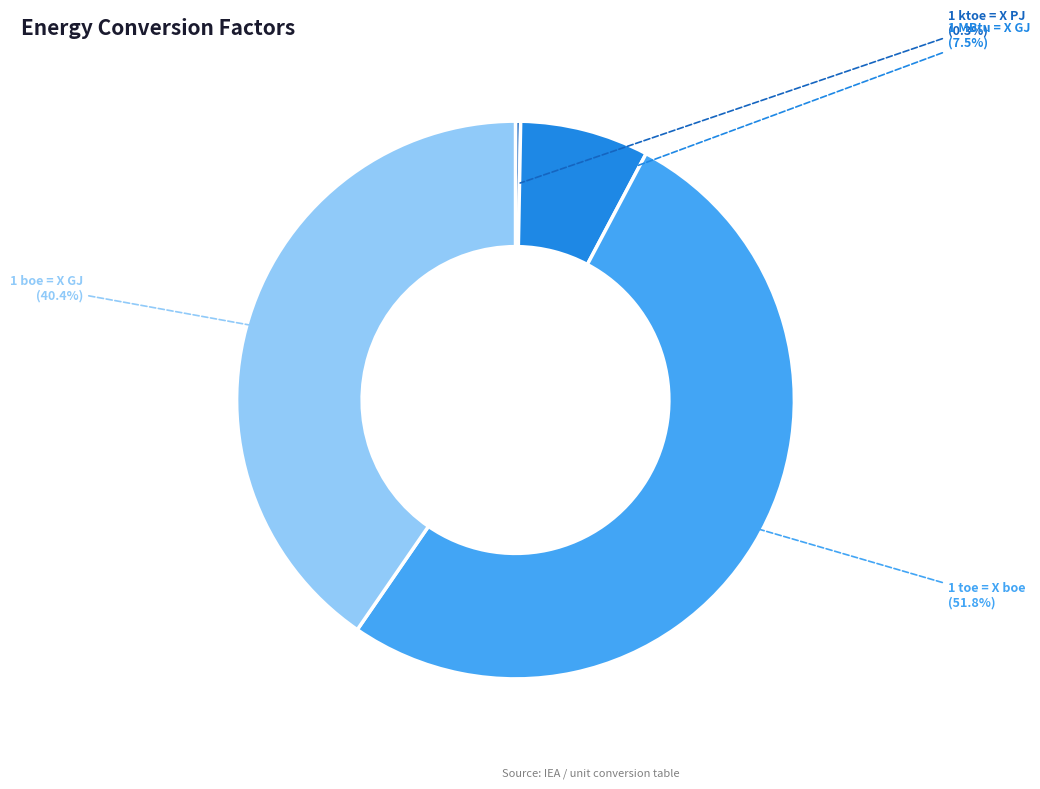

Is there any slice that represents more than half of the pie?

Yes